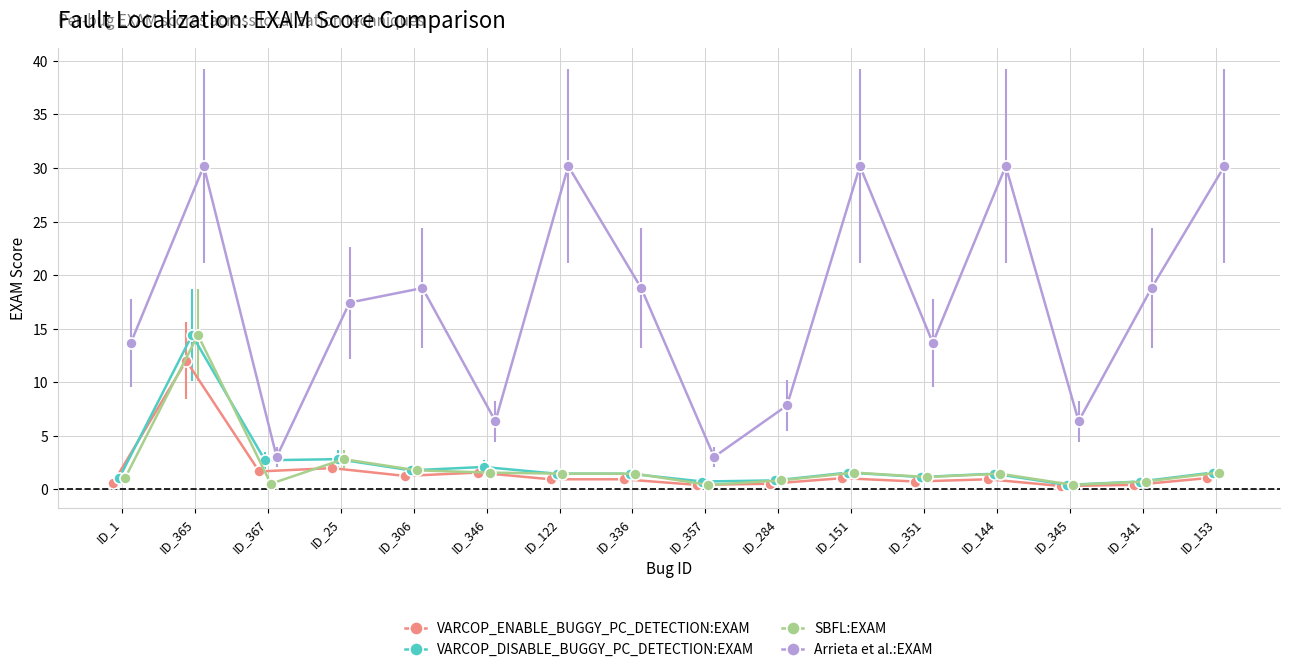

True or false: VARCOP_ENABLE_BUGGY_PC_DETECTION:EXAM has more than 0 points higher than both neighbors.

True